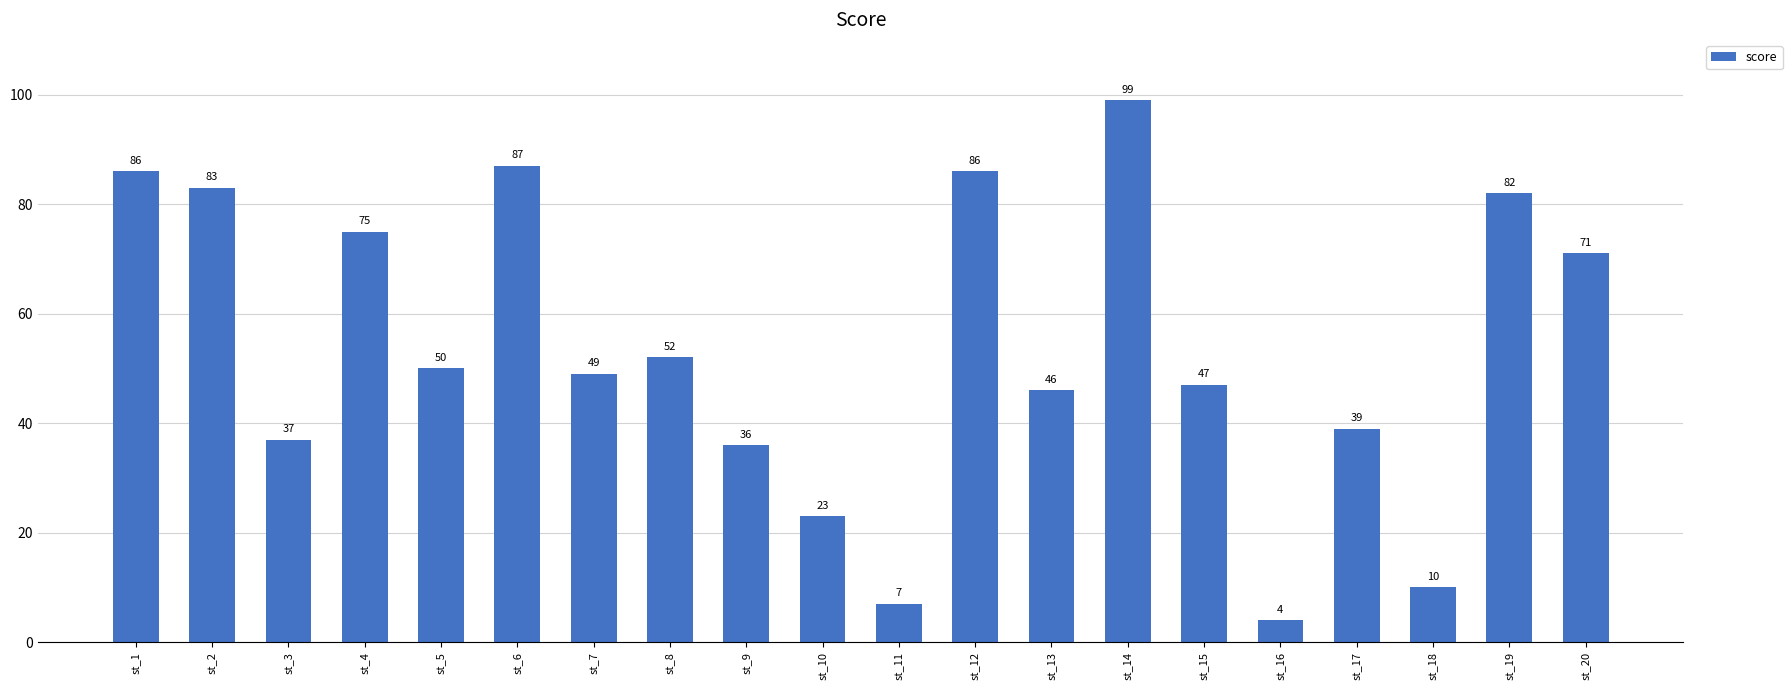

Which category has the lowest value across all series?

st_16